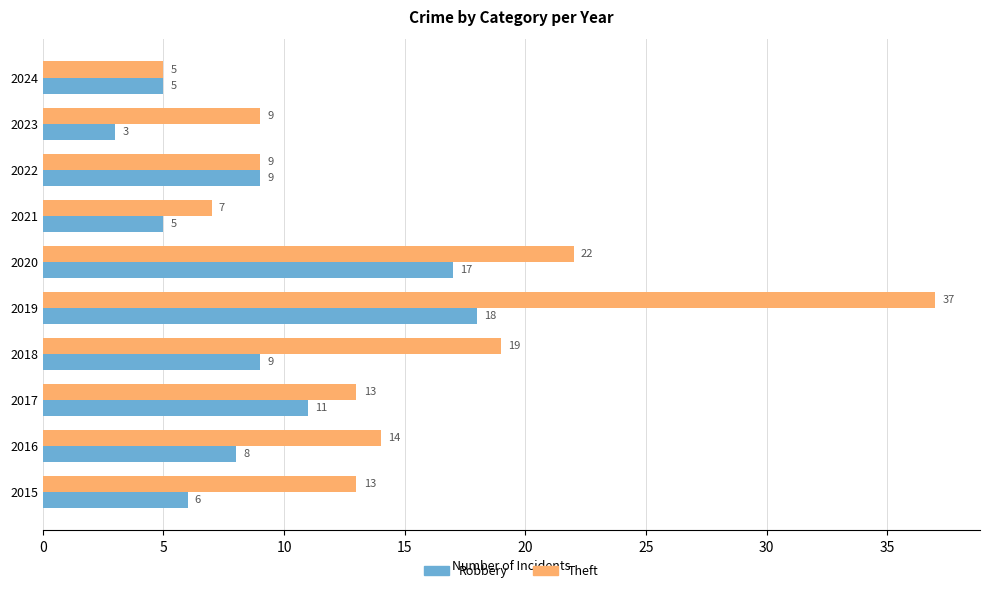

The value of Theft at 2018 is 19. True or false?

True